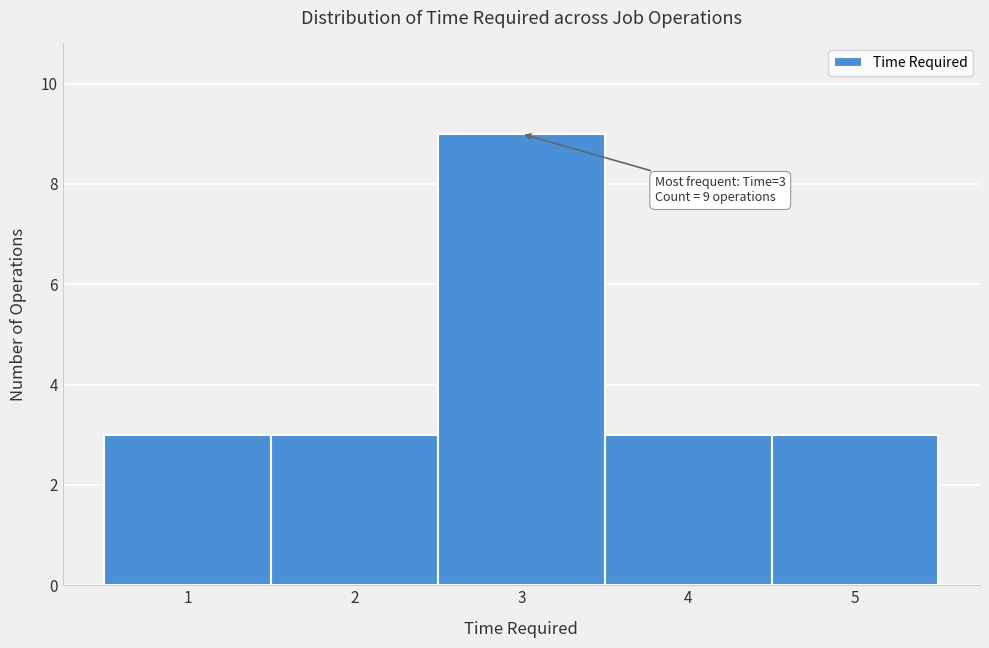

Over which range of the x-axis is the bar tallest?

2.5 to 3.5